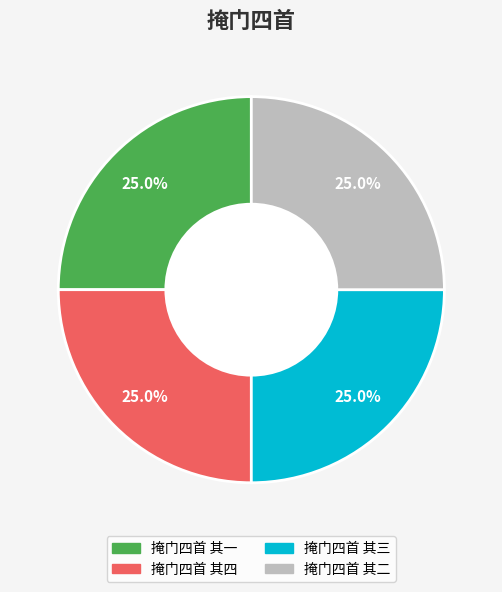

Approximately how many times larger is the value at 掩门四首 其二 compared to 掩门四首 其三?

1.0